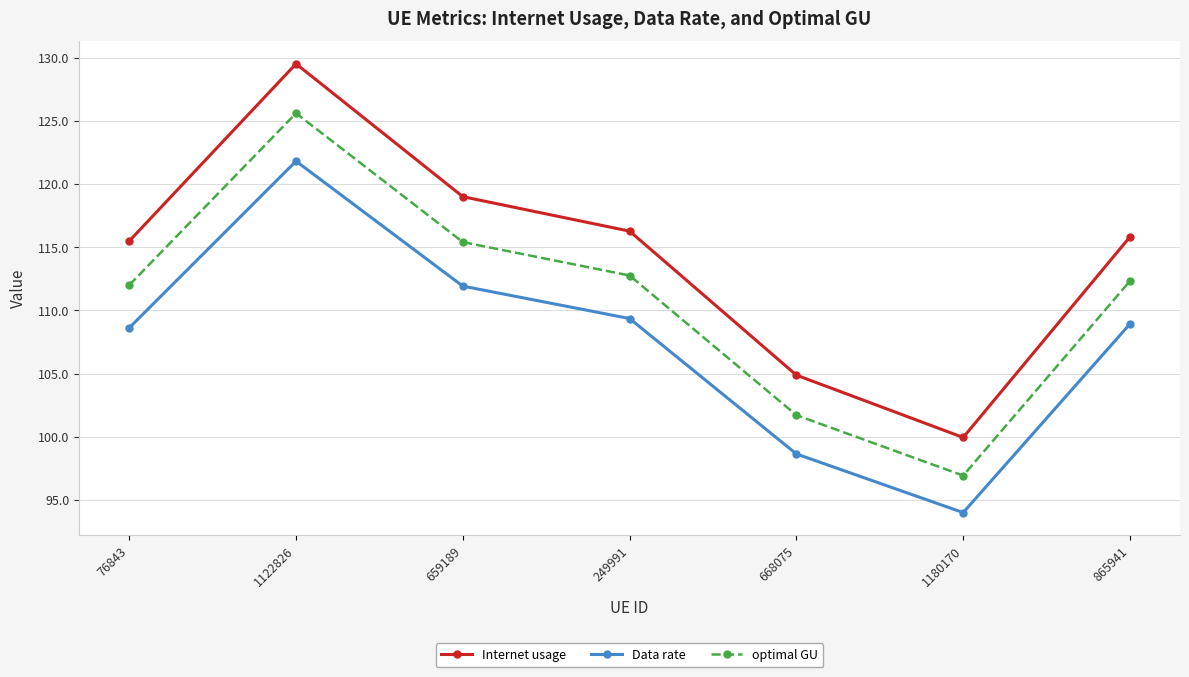

Reading left to right, what are all the values shown in this chart?

Internet usage: 76843=115.5	1122826=129.5	659189=119.0	249991=116.3	668075=104.9	1180170=99.9	865941=115.8
Data rate: 76843=108.6	1122826=121.8	659189=111.9	249991=109.4	668075=98.6	1180170=94.0	865941=108.9
optimal GU: 76843=112.0	1122826=125.6	659189=115.4	249991=112.8	668075=101.7	1180170=96.9	865941=112.3